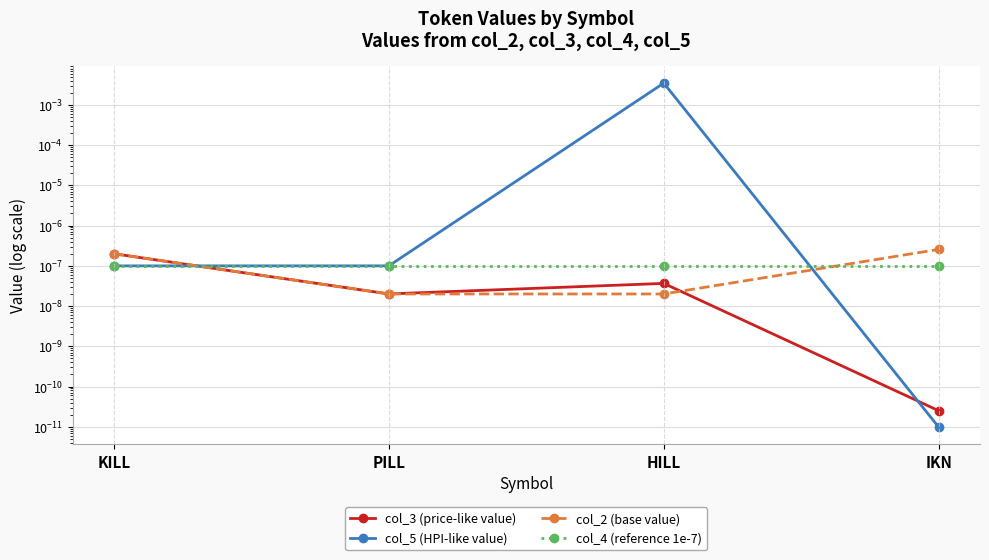

List the labels in order of col_2 (base value) value, largest first.

IKN, KILL, PILL, HILL